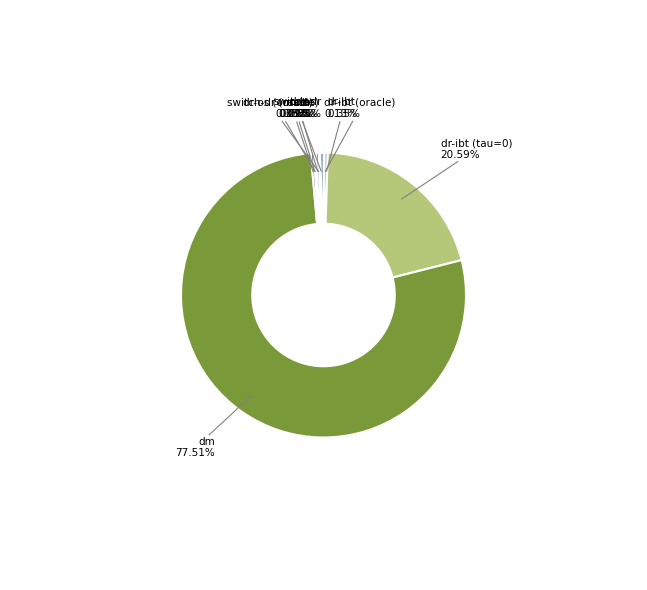

Is there any slice that represents more than half of the pie?

Yes